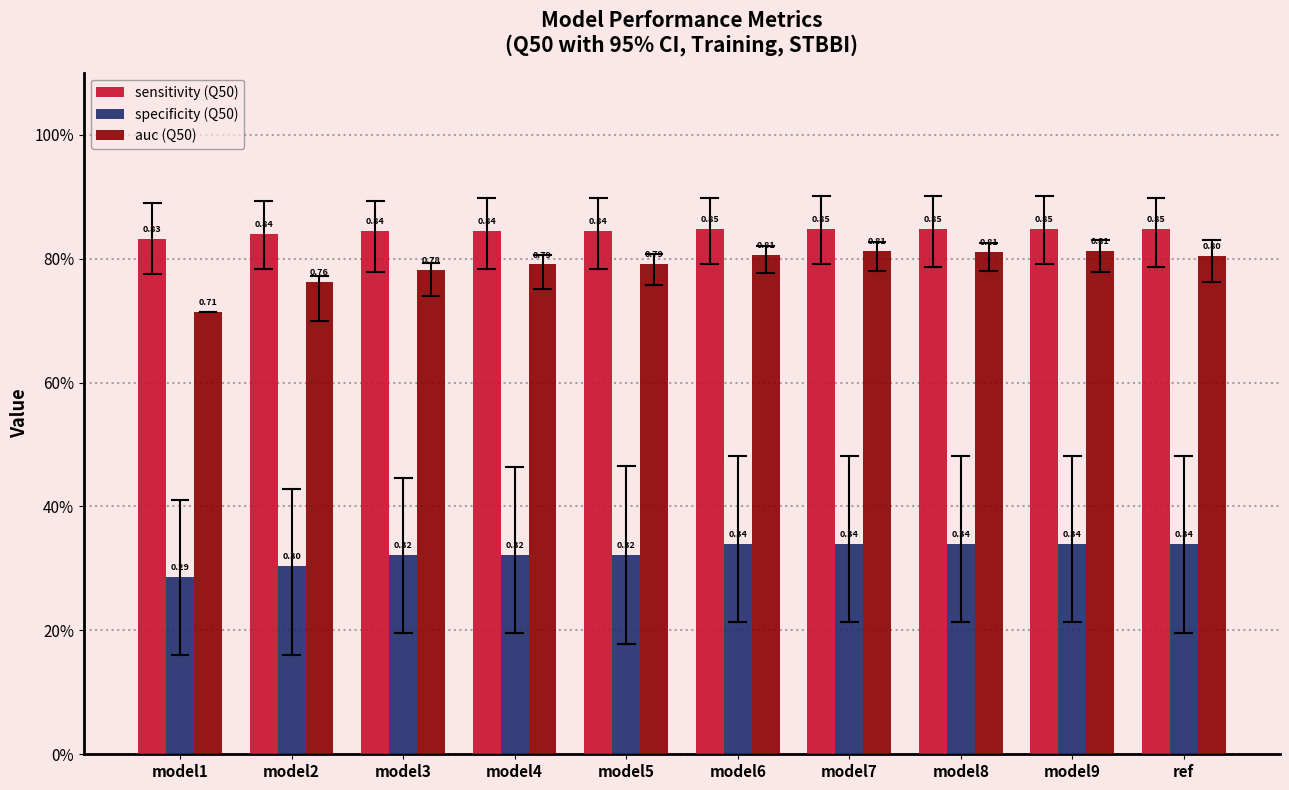

Are the bars grouped side by side (vs. stacked)?

Yes